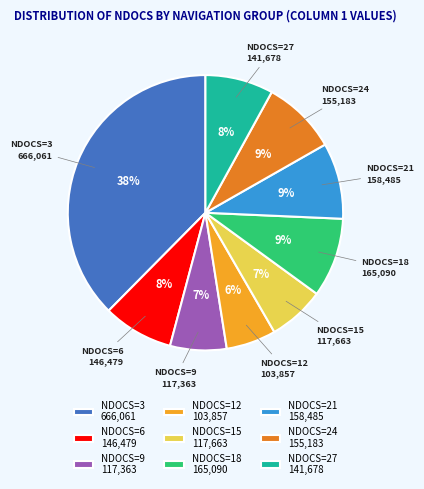

Is the sum of NDOCS=24 and NDOCS=12 greater than half?

No